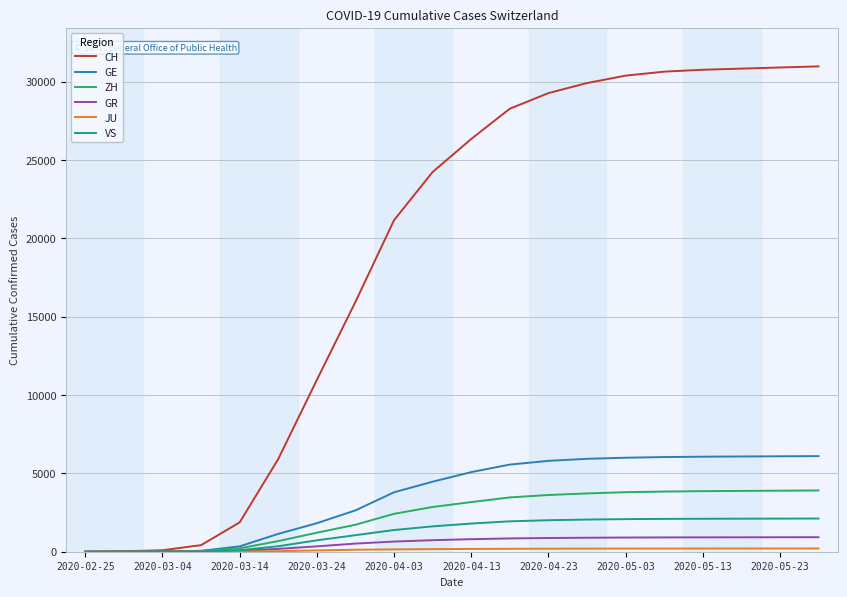

What is the highest value of the GE series?

6100